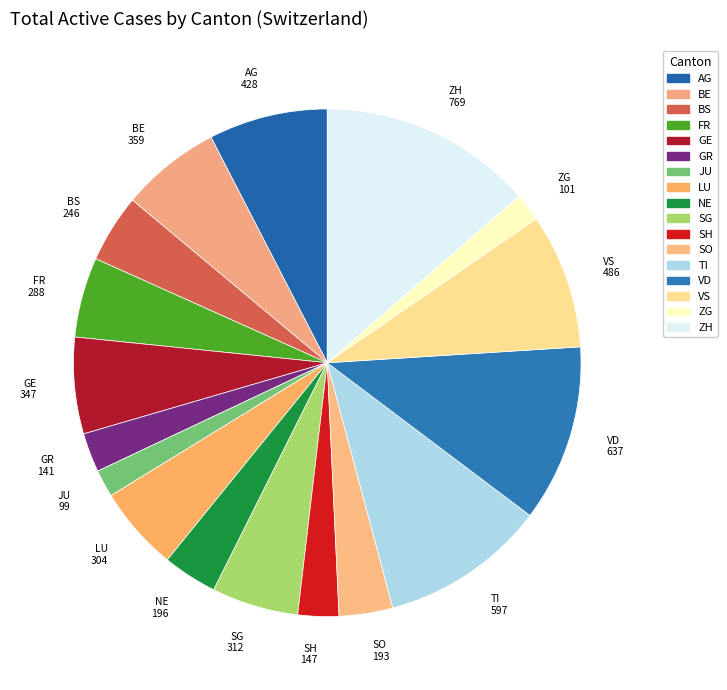

Does ZH account for over 50% of the chart?

No